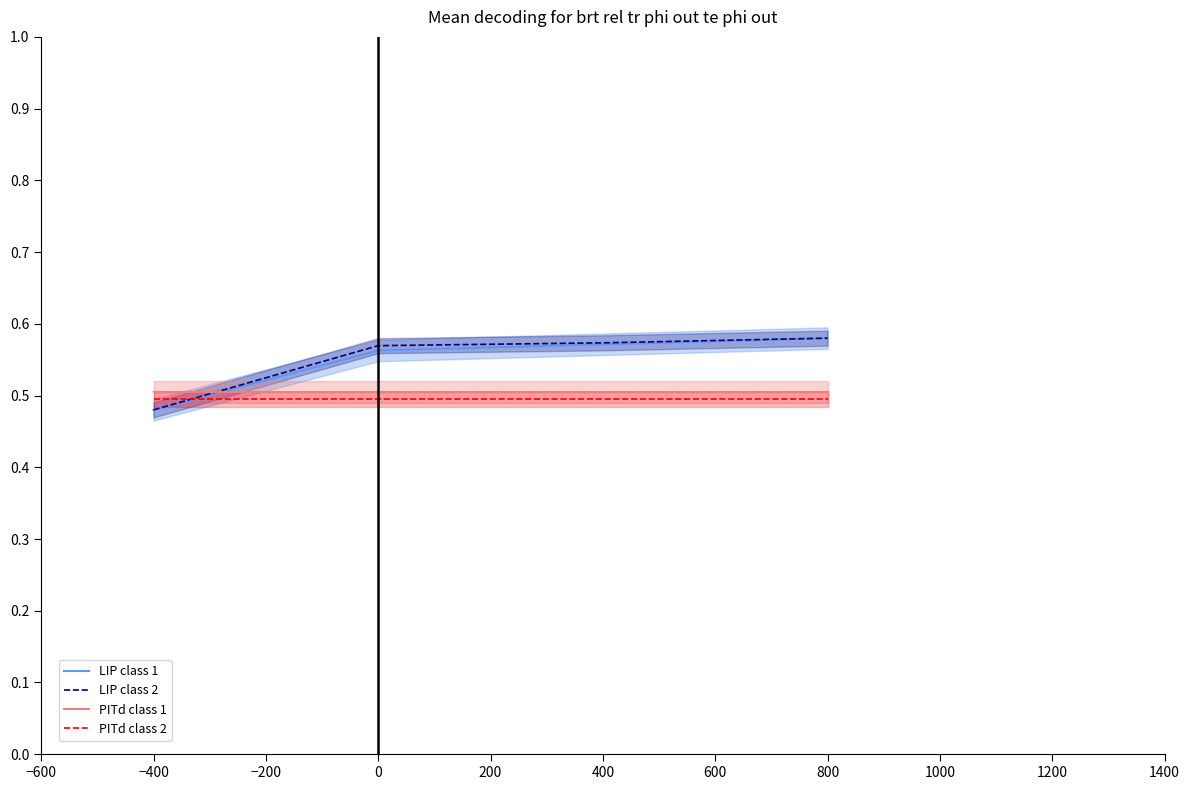

True or false: PITd class 2 and PITd class 1 cross at least once.

False